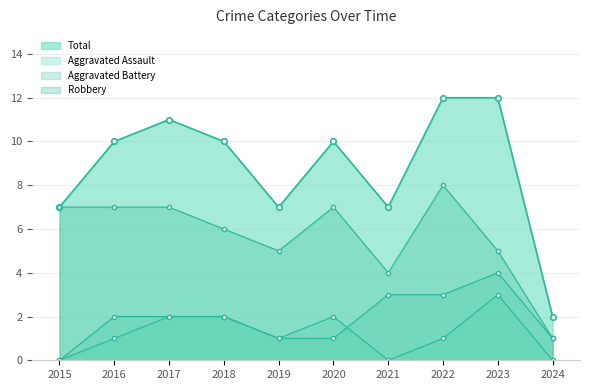

At which label does Aggravated Assault reach its minimum?

2015